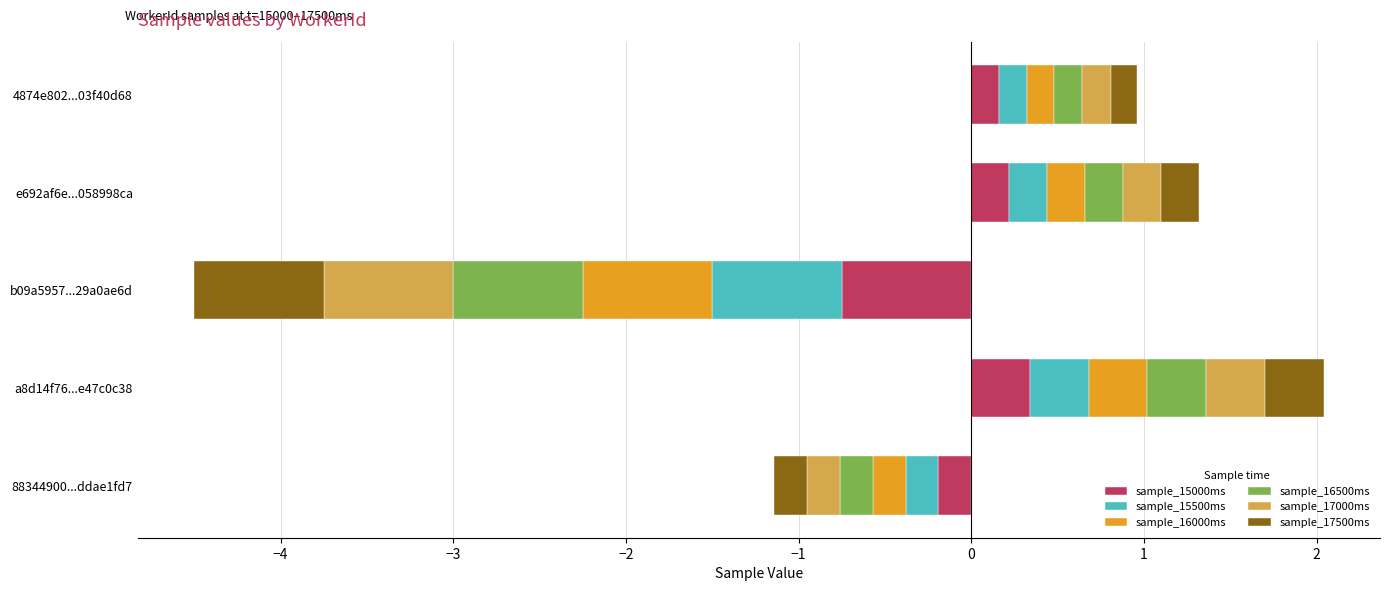

The value of sample_17000ms at a8d14f76676af36b8978406be47c0c38 is 0.3. True or false?

True